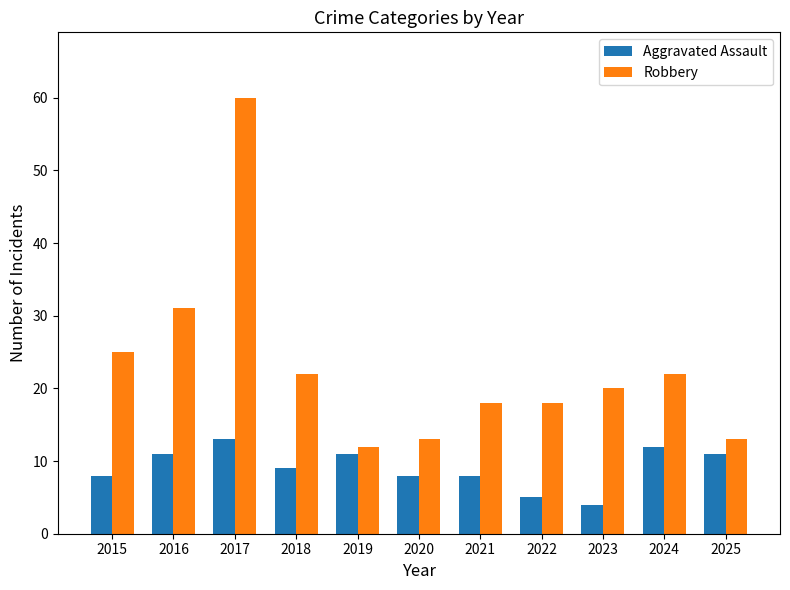

What are all the series names shown in the legend?

Aggravated Assault, Robbery